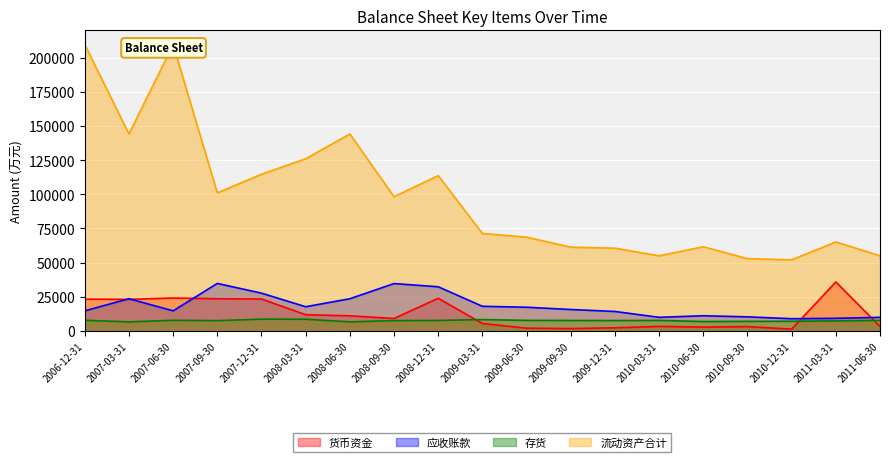

What is the label of the 15th point from the left?

2010-06-30